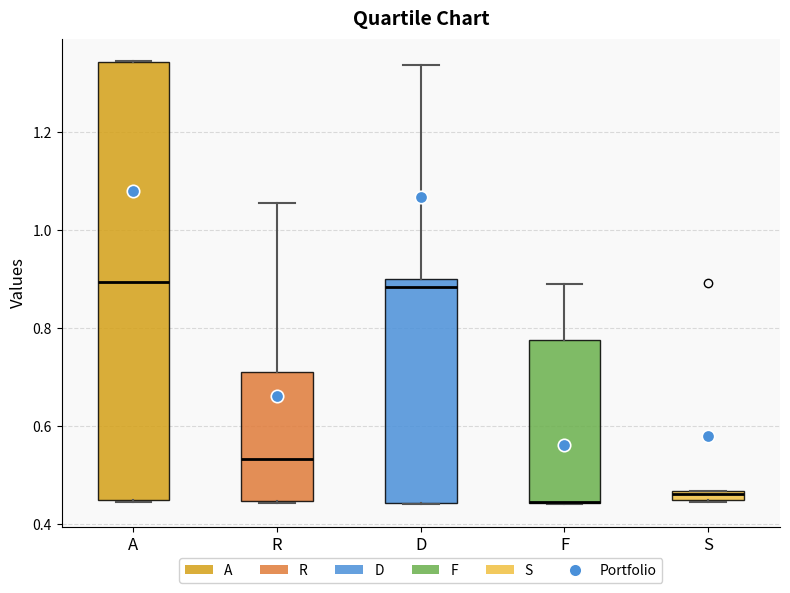

Which box is the tallest, from its lower edge to its upper edge?

A